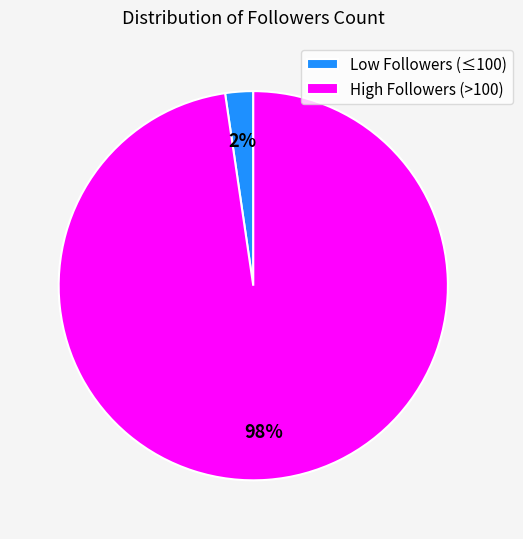

To the nearest percent, what is the average slice percentage?

50%